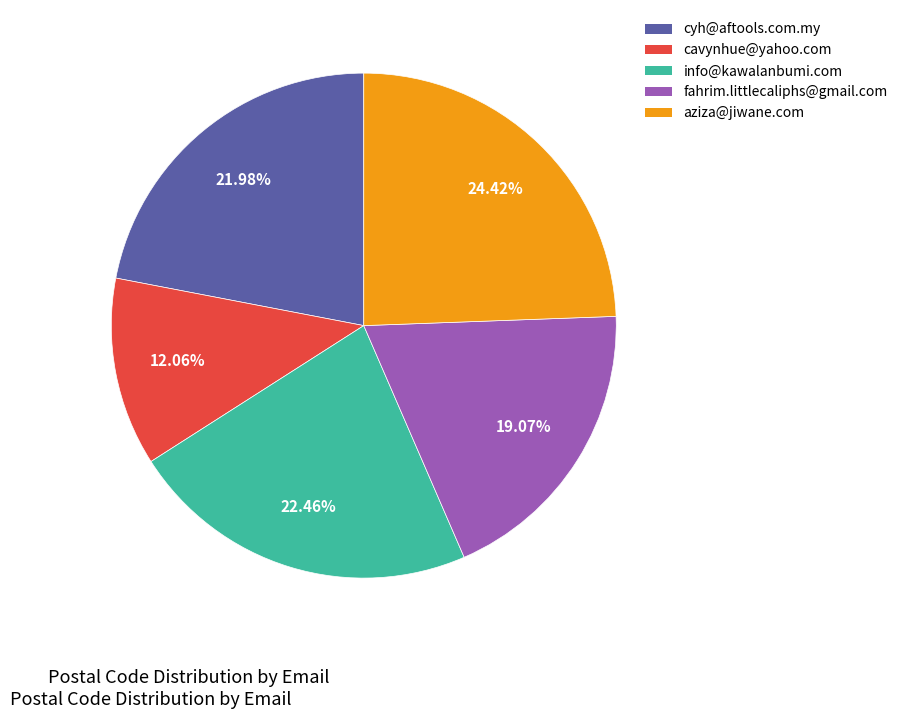

Approximately how many times larger is the value at cavynhue@yahoo.com compared to info@kawalanbumi.com?

0.5